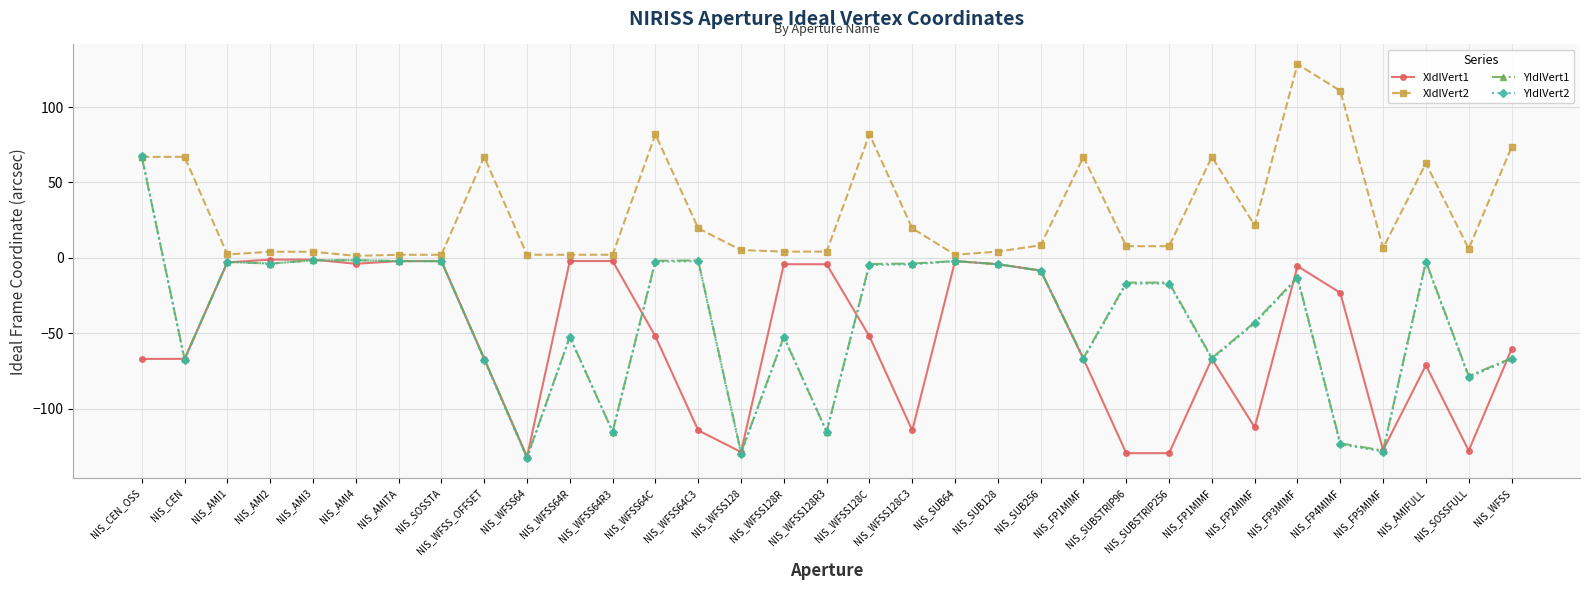

Reading left to right, extract all data points from this chart.

XIdlVert1: -67.0	-66.9	-3.0	-1.1	-1.1	-3.9	-2.1	-2.1	-66.8	-131.8	-2.1	-2.1	-52.0	-114.3	-128.7	-4.2	-4.2	-52.0	-114.3	-2.1	-4.2	-8.4	-66.9	-129.4	-129.4	-66.9	-112.3	-5.4	-23.1	-127.4	-71.2	-127.8	-60.6
XIdlVert2: 66.9	67.0	2.3	4.1	4.1	1.3	2.1	2.1	67.1	2.1	2.1	2.1	81.9	19.6	5.2	4.2	4.2	81.9	19.6	2.1	4.2	8.4	66.9	7.8	7.8	66.9	21.5	128.4	110.7	6.5	62.7	6.1	73.3
YIdlVert1: 67.1	-67.1	-2.6	-3.8	-1.6	-1.5	-2.1	-2.1	-66.9	-132.1	-52.4	-115.2	-1.9	-1.7	-129.0	-52.4	-115.1	-4.0	-3.8	-2.1	-4.2	-8.4	-66.4	-16.4	-16.4	-66.4	-42.7	-12.9	-122.9	-127.7	-2.3	-78.3	-66.5
YIdlVert2: 67.7	-67.8	-2.7	-3.8	-1.6	-1.6	-2.1	-2.2	-67.6	-132.8	-52.4	-115.2	-2.5	-2.2	-129.7	-52.4	-115.2	-4.6	-4.3	-2.1	-4.2	-8.5	-67.0	-17.0	-17.0	-67.0	-43.3	-13.6	-123.6	-128.4	-3.0	-79.0	-67.1